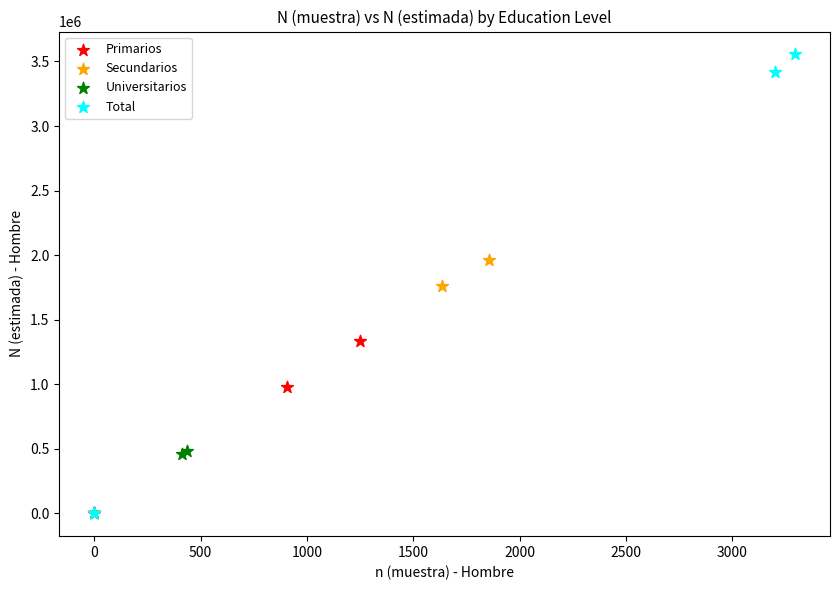

Which series has the largest Y range (max minus min)?

Total